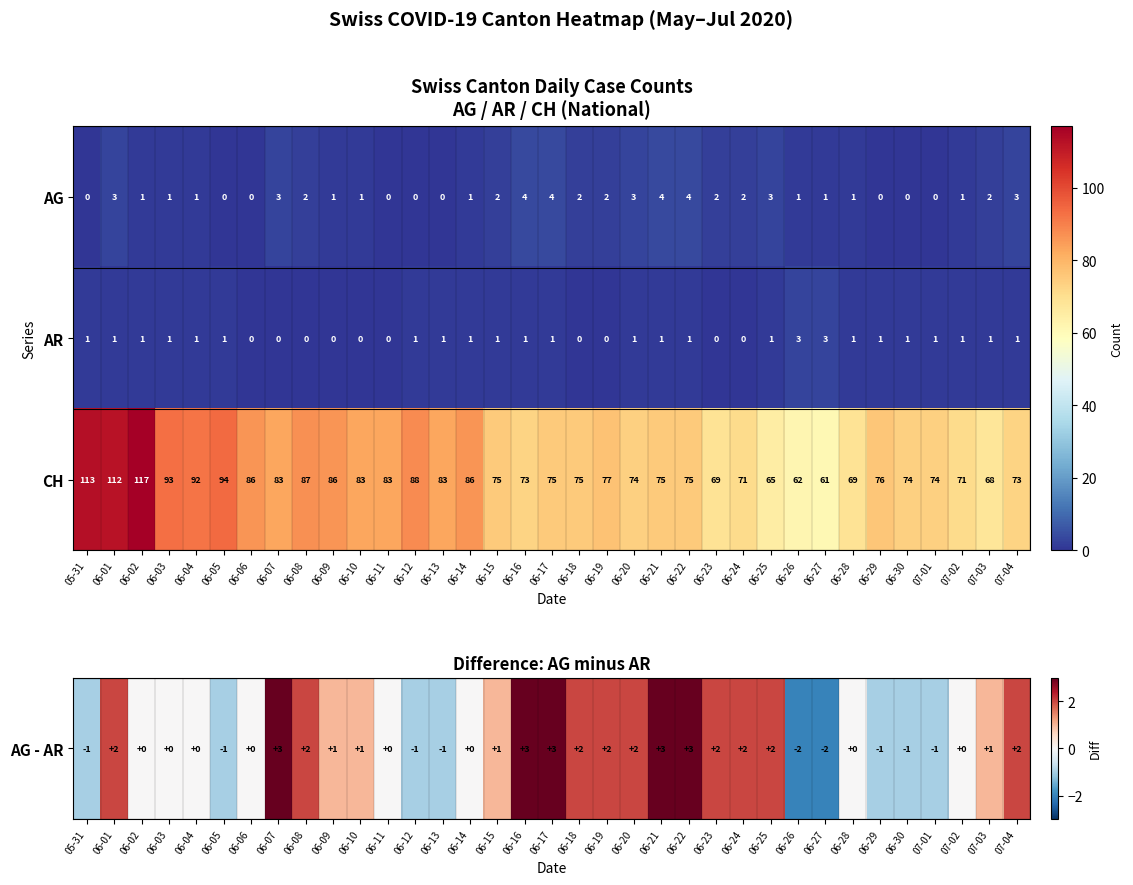

What is the difference between the highest and lowest values at 05-31?

113